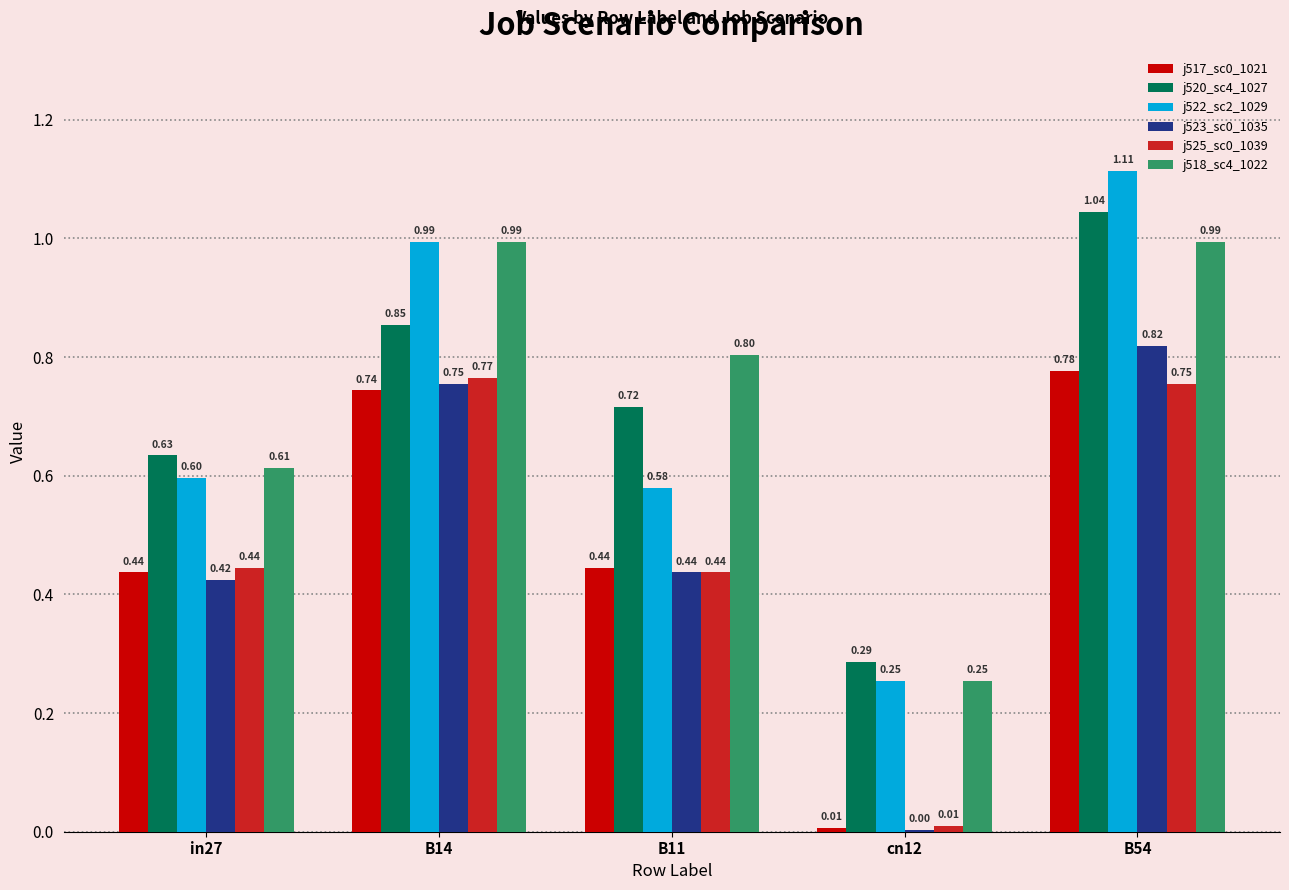

At which category is the sum across all series the highest?

B54